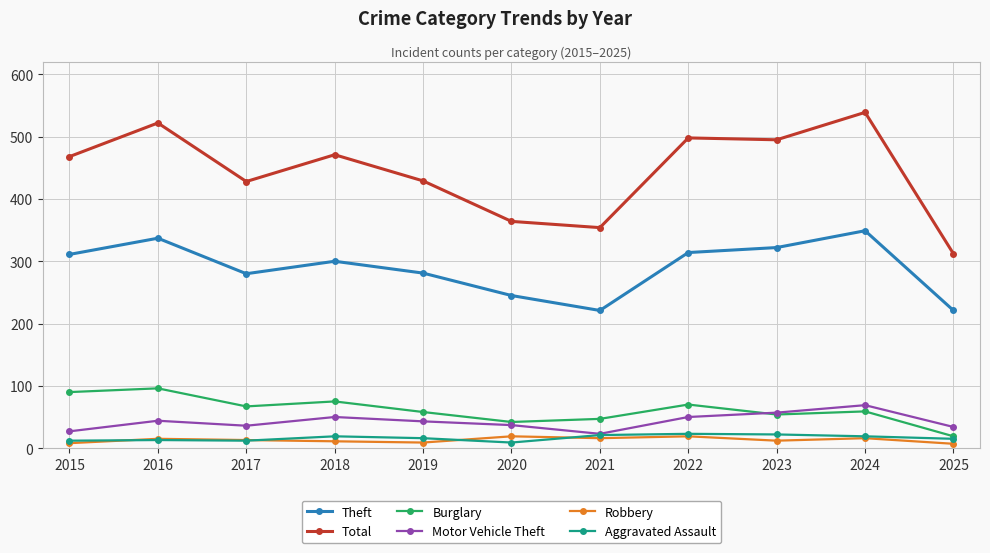

Which series has the largest range (max minus min)?

Total